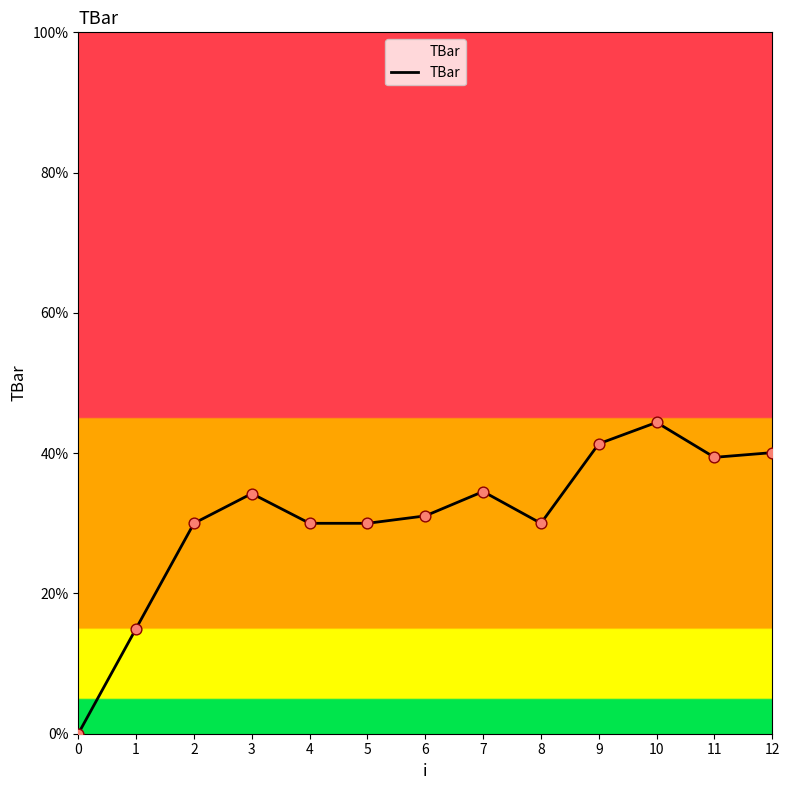

Approximately how many times larger is the value at 12 compared to 1?

2.7